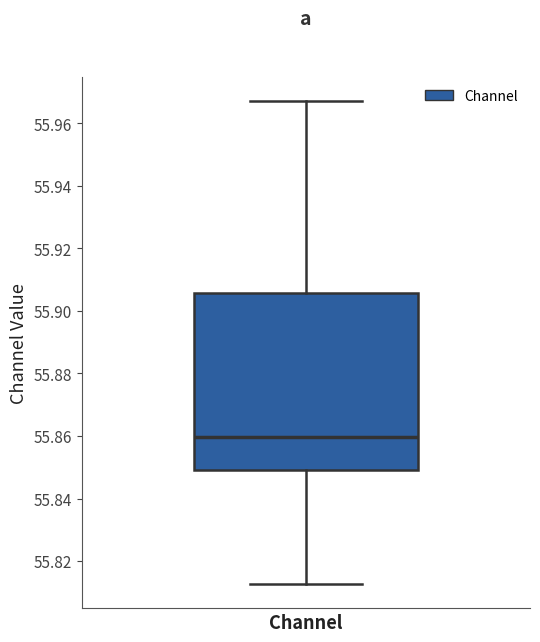

Transcribe this box plot: give where the median line is, the range the box spans, and where the two whiskers end, as read against the y-axis. The values are not printed on the chart, so give them approximately, as read against the axis.

median 55.860, box 55.850 to 55.906, whiskers 55.812 to 55.968